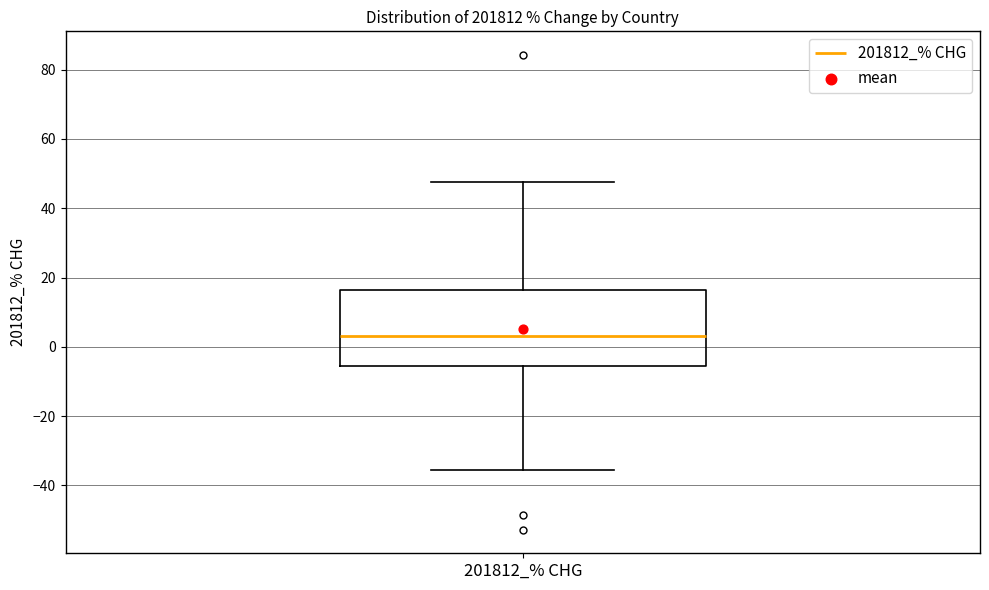

Read this box plot against the y-axis: the position of the median line, the range covered by the box, and the ends of both whiskers. The values are not printed on the chart, so give them approximately, as read against the axis.

median 4, box -6 to 16, whiskers -36 to 48